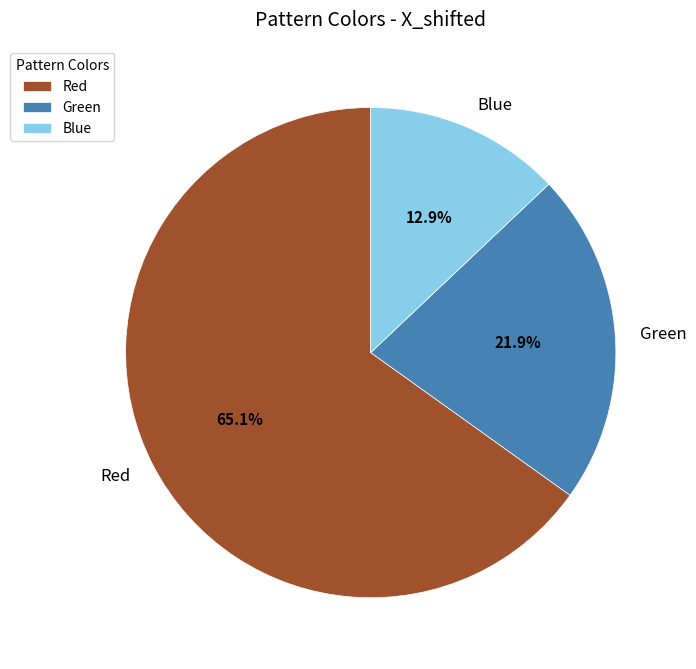

To the nearest percent, what is the combined percentage of Green and Blue?

35%